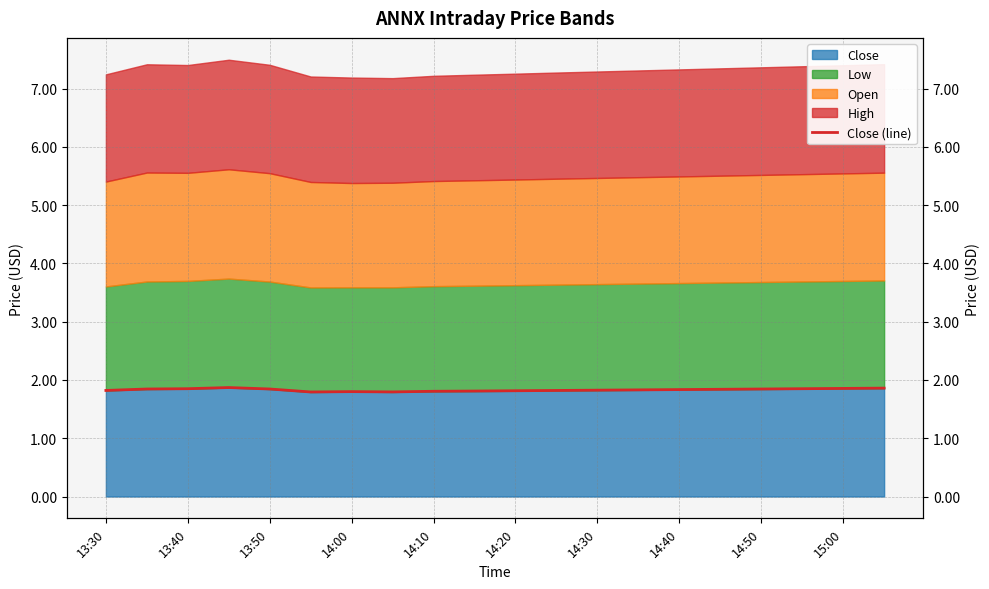

What is the maximum value shown in the chart?

1.9